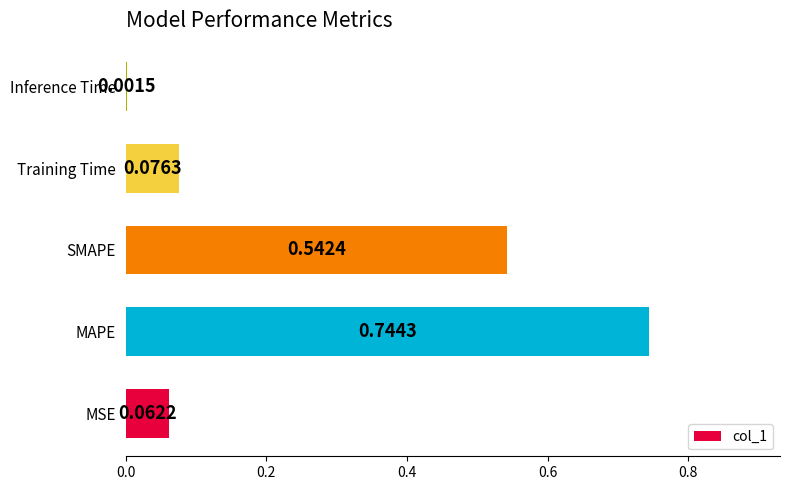

Which label corresponds to the largest value in the chart?

MAPE